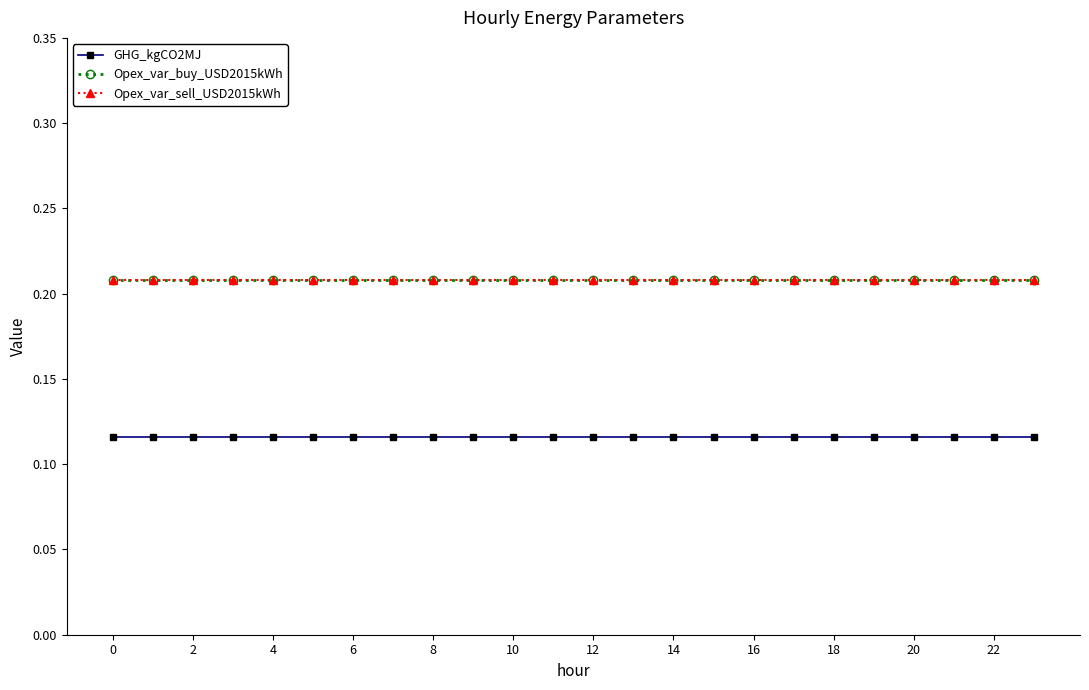

Does the chart display data point markers on the line(s)?

Yes